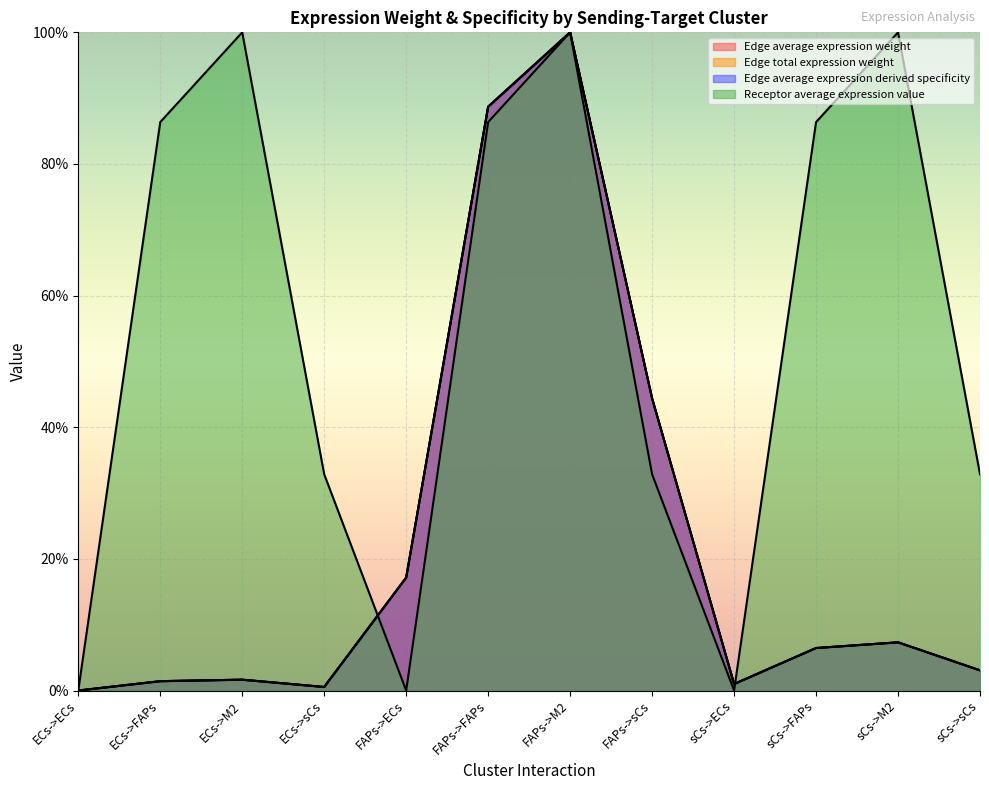

At which category is the sum across all series the highest?

FAPs->M2